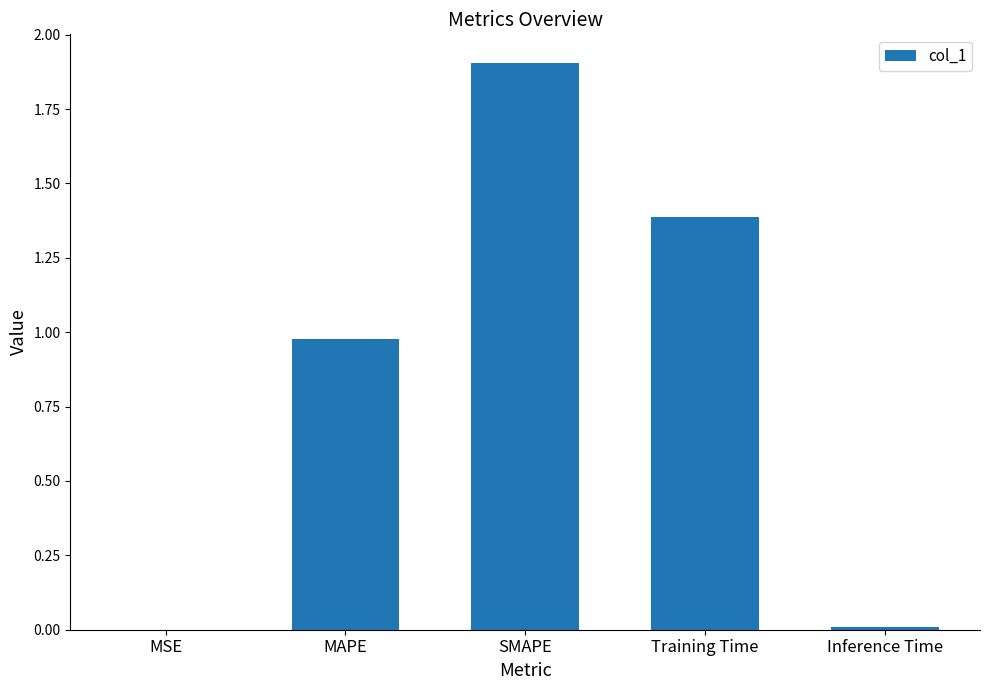

What is the sum of the values at Training Time and Inference Time?

1.4